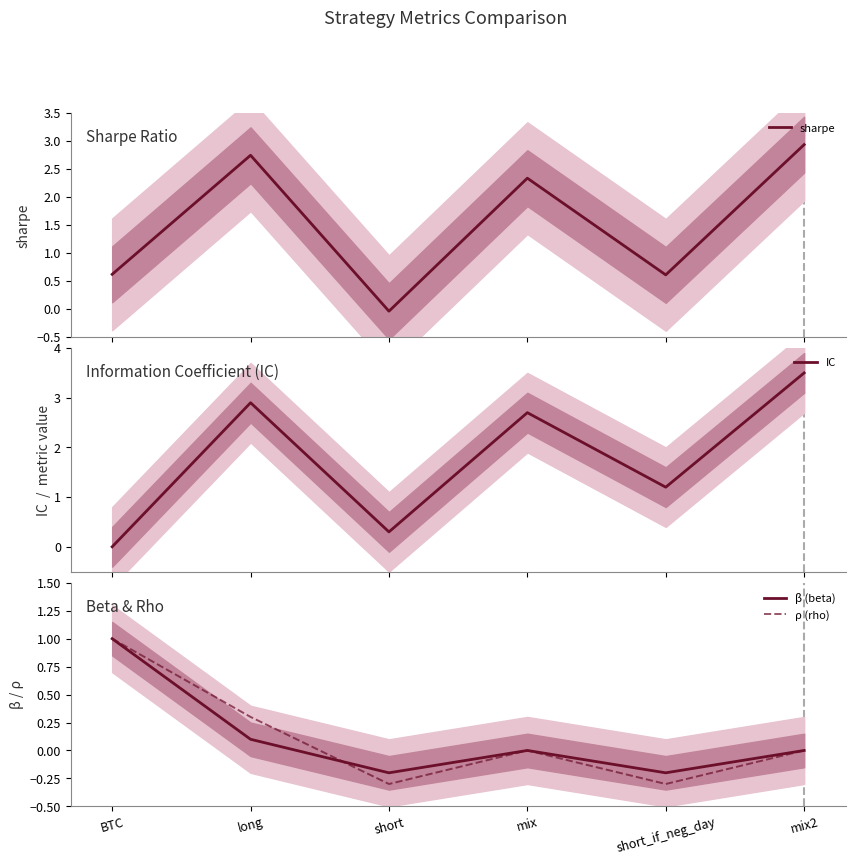

In sharpe, how many points are lower than both neighbors (excluding endpoints)?

2